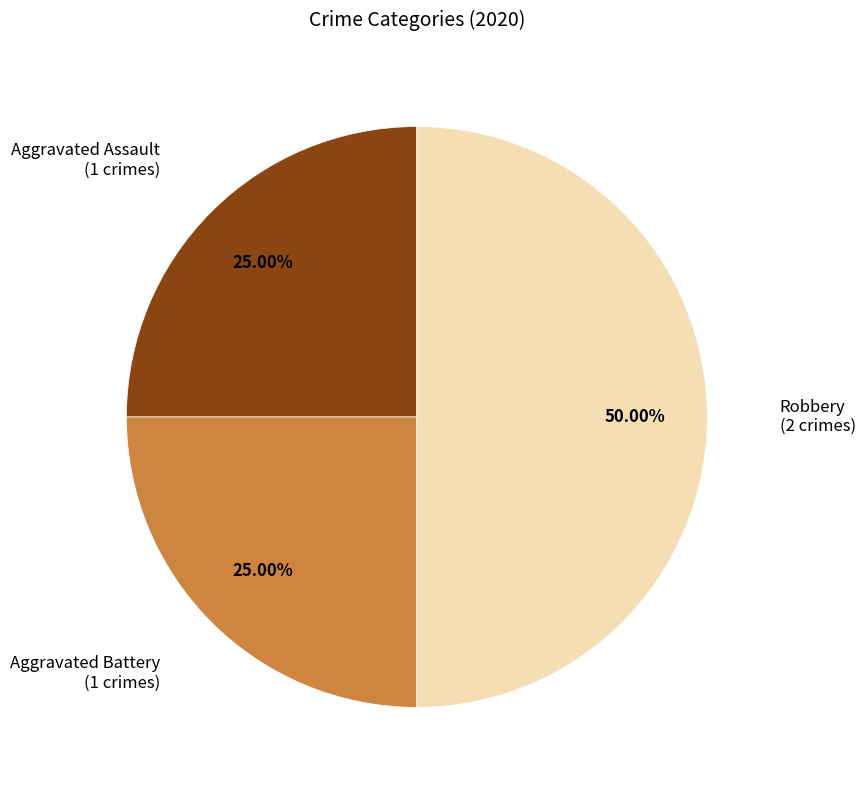

How many segments does this pie chart have?

3